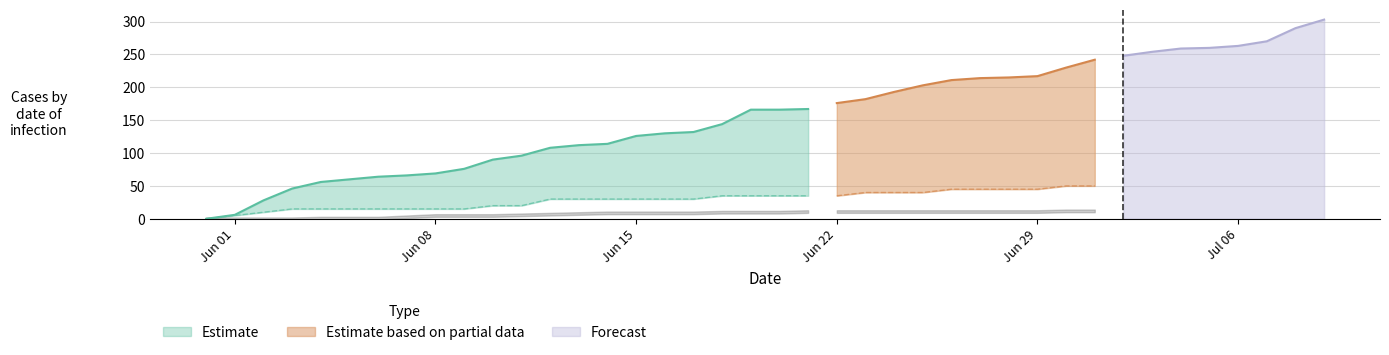

What is the maximum value shown in the chart?

303